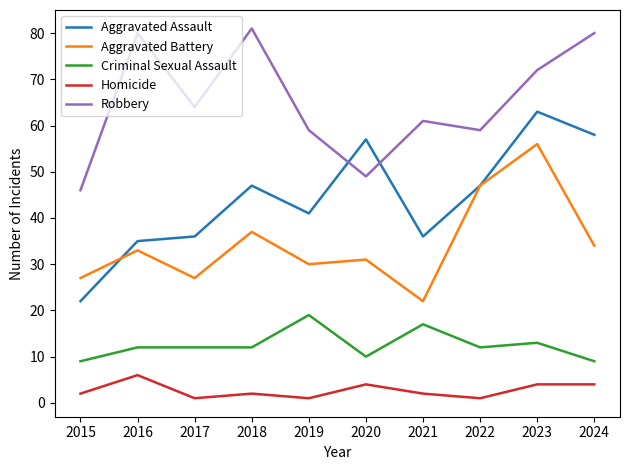

Which series has the largest range (max minus min)?

Aggravated Assault